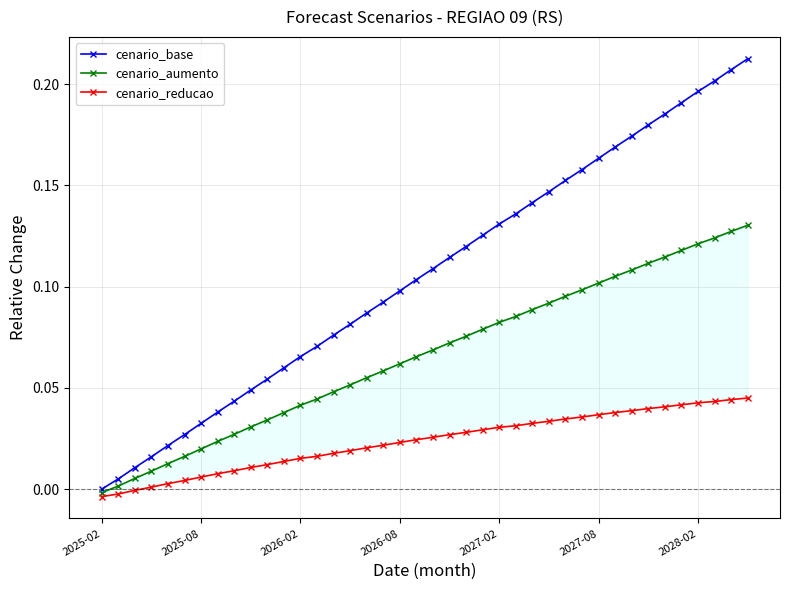

Rank the series at 27 from highest to lowest value.

cenario_base, cenario_aumento, cenario_reducao